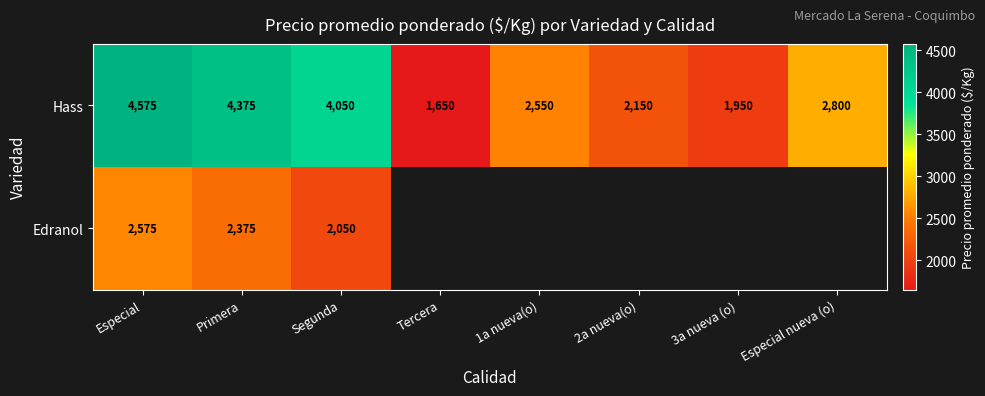

What is the difference between the highest and lowest values at Primera?

2000